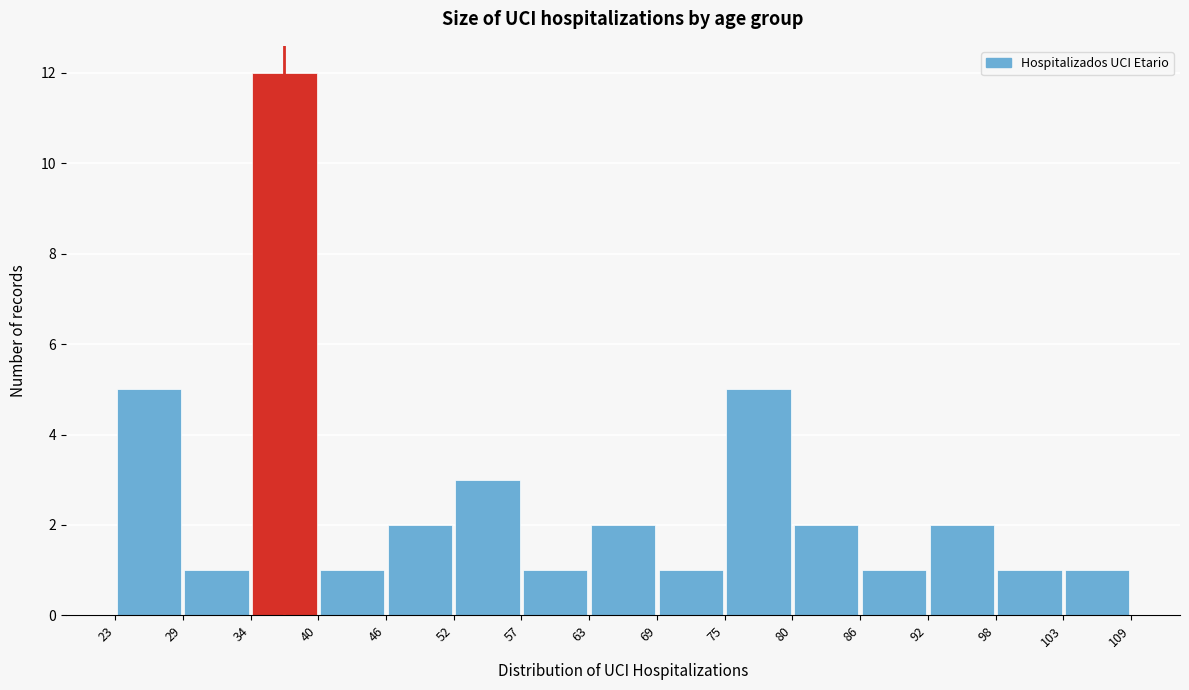

How tall is the bar that spans 23 to 29 on the x-axis? The values are not printed on the chart, so give them approximately, as read against the axis.

5